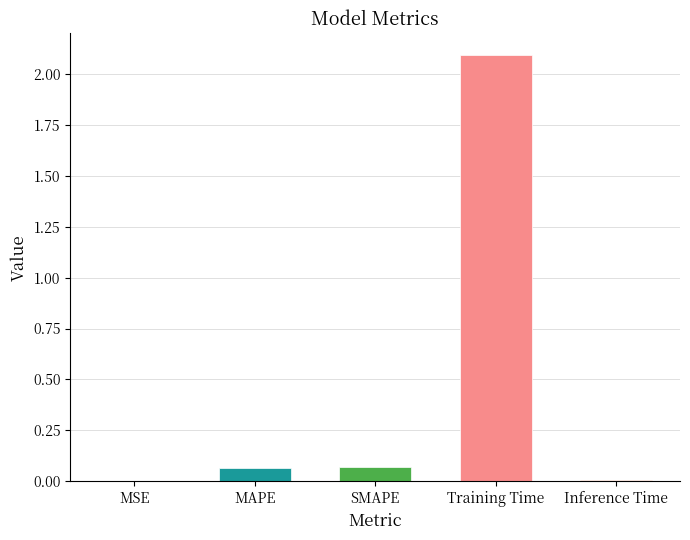

At which category does the chart reach its peak across all series?

Training Time